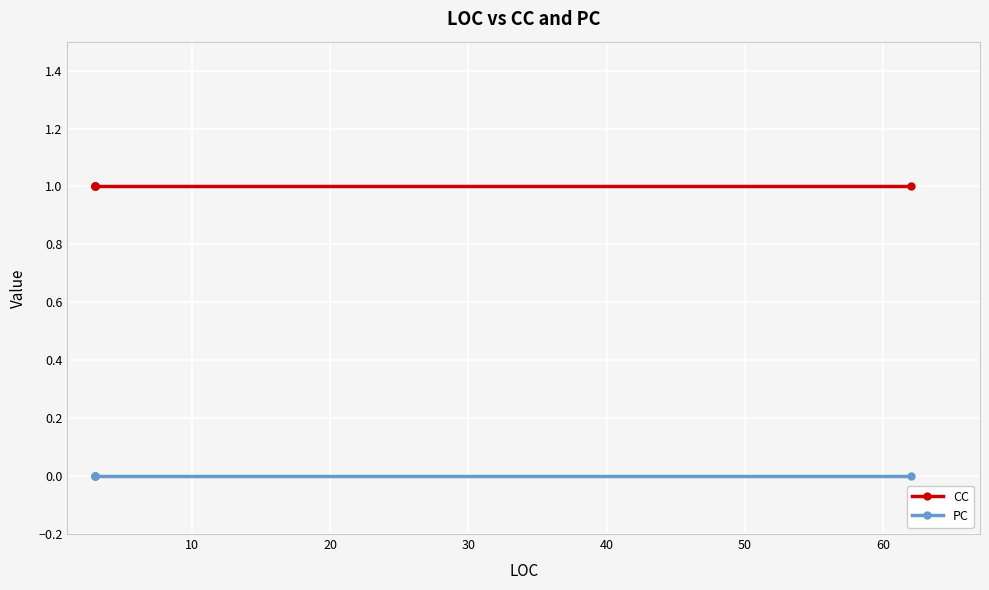

Does the chart display data point markers on the line(s)?

Yes